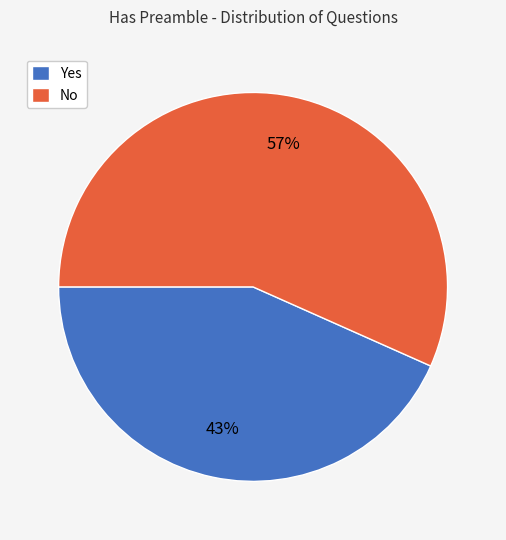

Combined, do Yes and No account for over 50%?

Yes